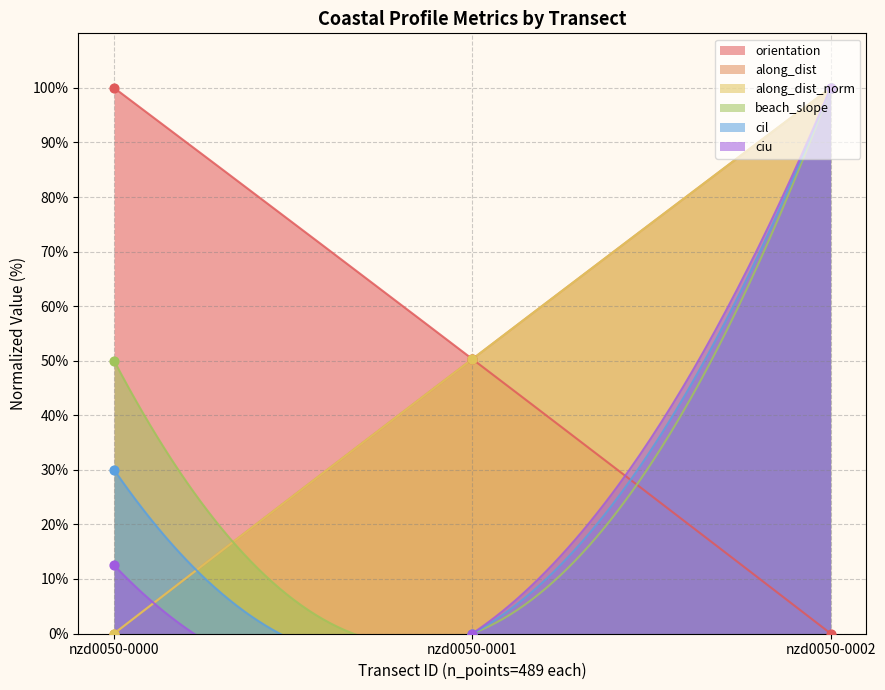

Which series has the largest total across all categories?

orientation